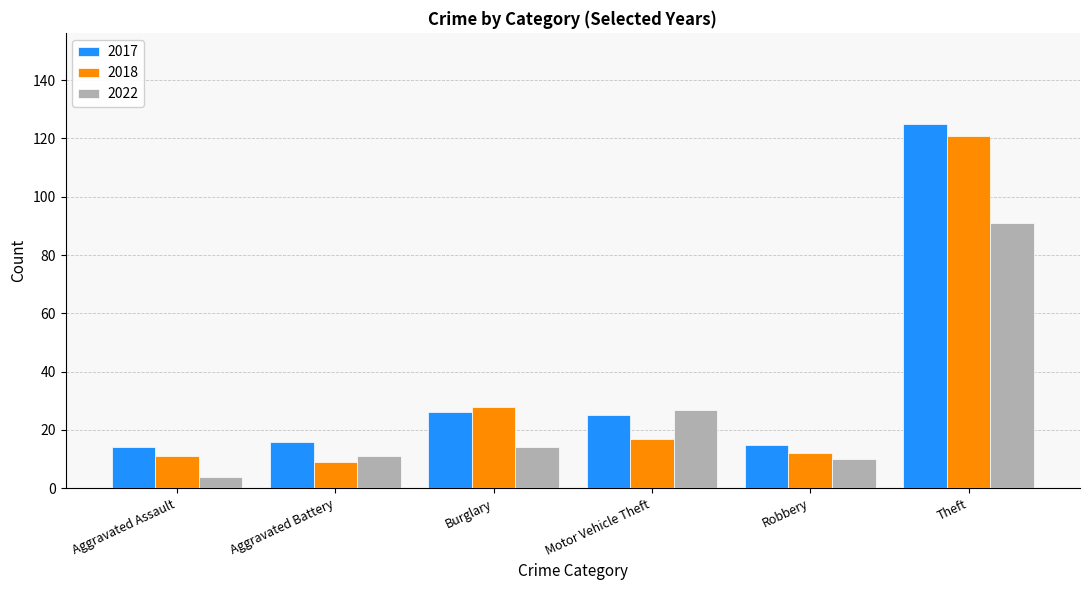

What are all the series names shown in the legend?

2017, 2018, 2022